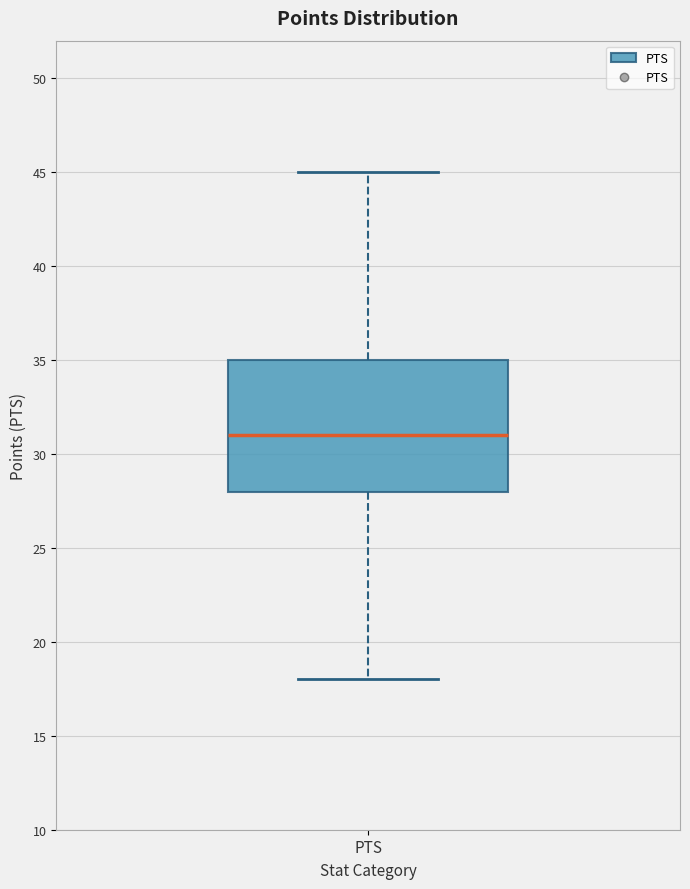

Read this box plot against the y-axis: the position of the median line, the range covered by the box, and the ends of both whiskers. The values are not printed on the chart, so give them approximately, as read against the axis.

median 31, box 28 to 35, whiskers 18 to 45